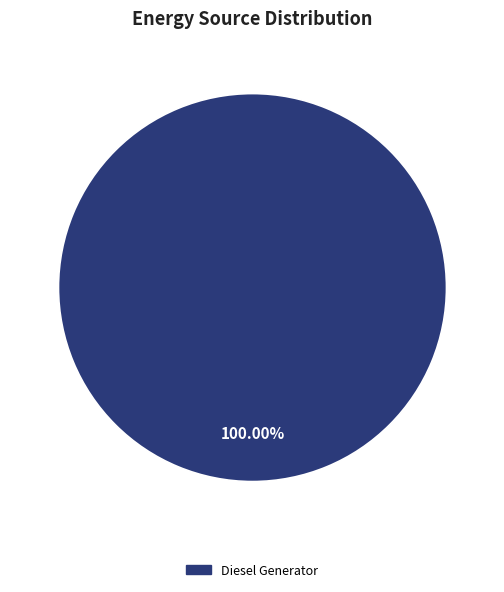

Rank the categories by value from lowest to highest.

Diesel Generator